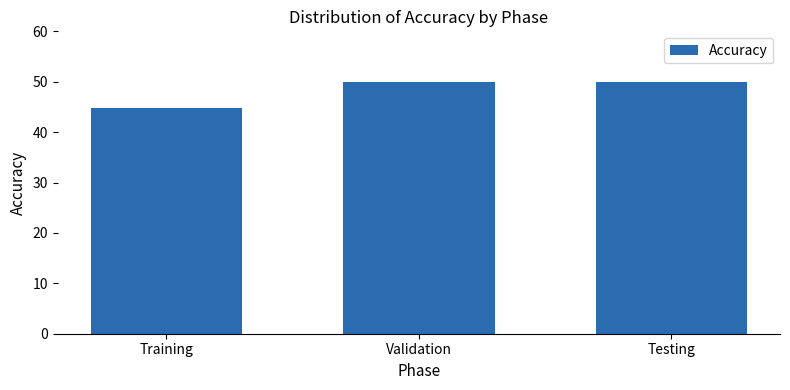

Approximately how many times larger is the value at Validation compared to Testing?

1.0